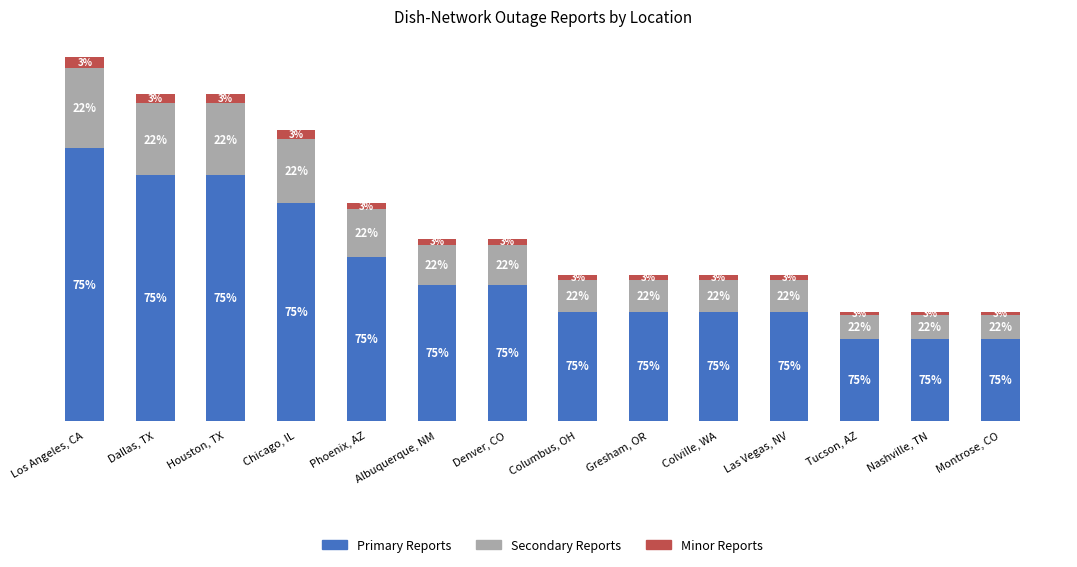

What are all the series names shown in the legend?

Primary Reports, Secondary Reports, Minor Reports